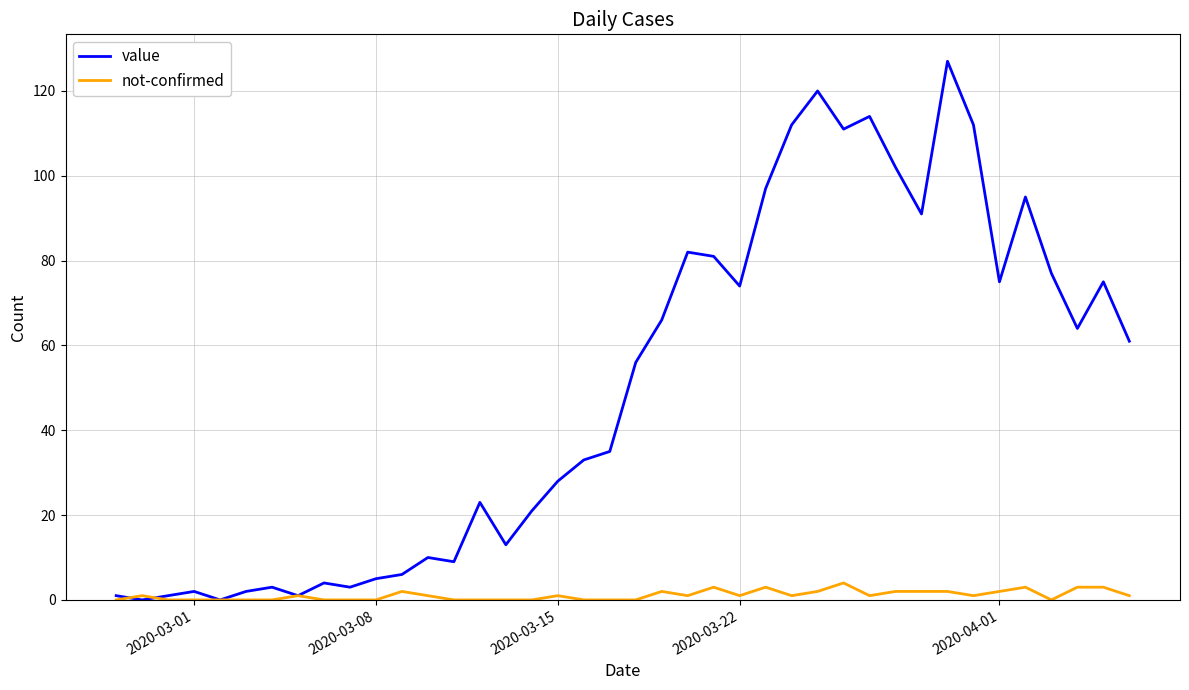

List the series in order of their overall mean, highest first.

value, not-confirmed